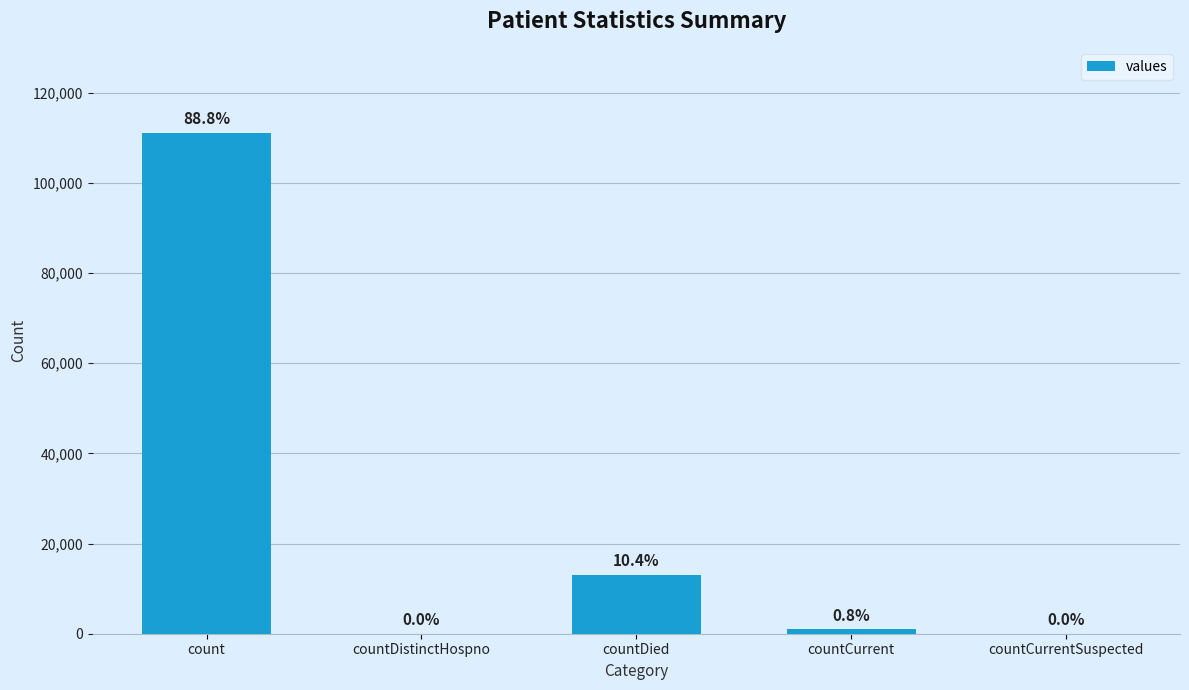

Does the chart contain any negative values?

No